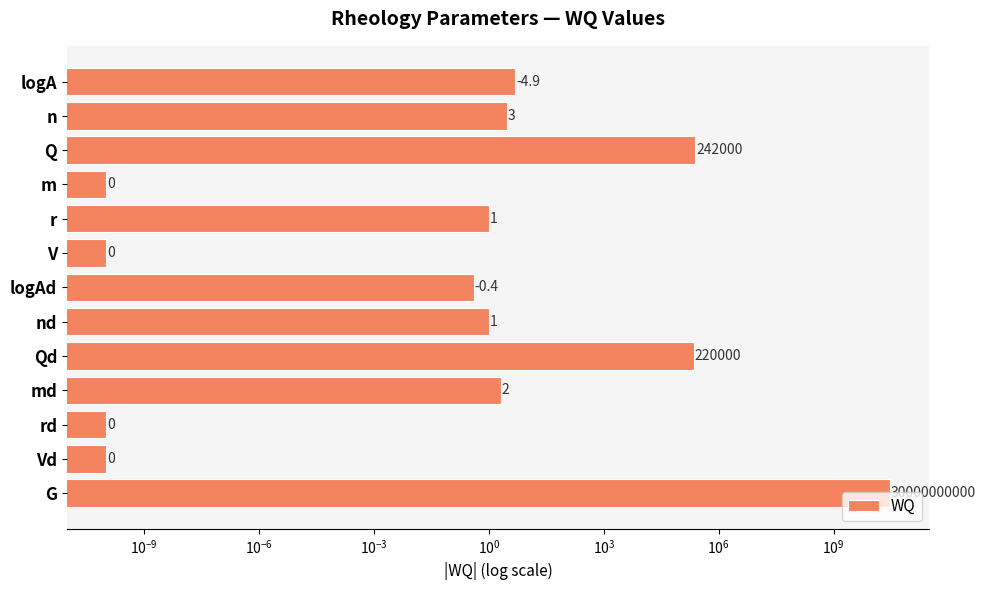

Between nd and V, which is larger?

nd